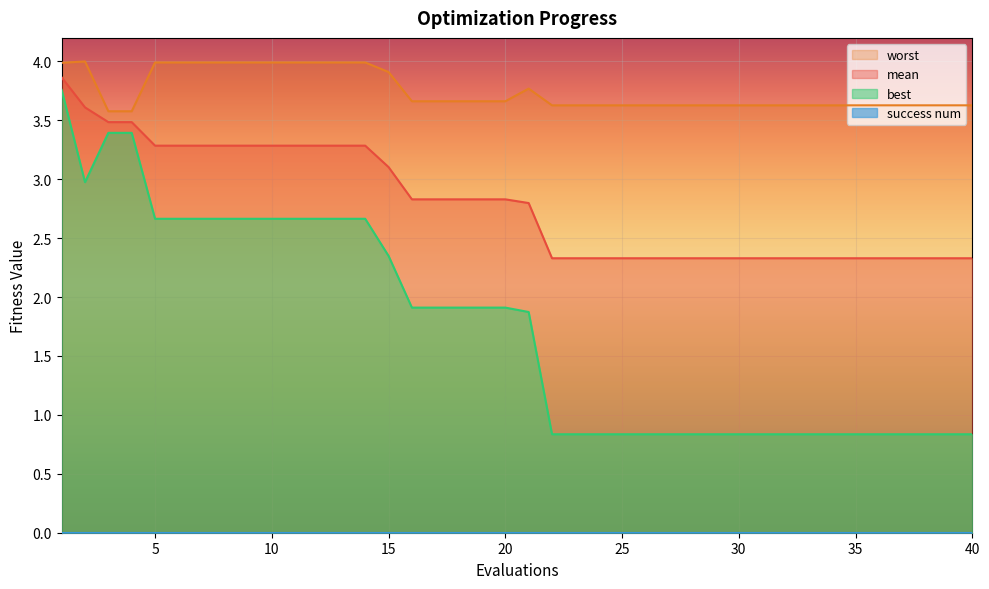

Read the best value at 13.

2.7